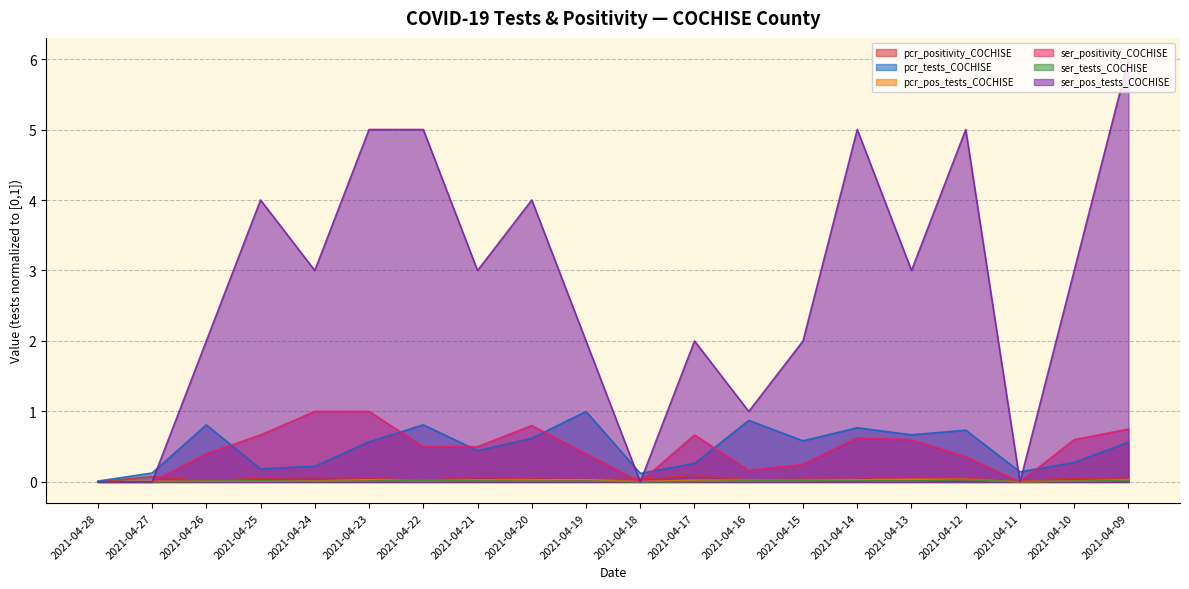

Where is the first local maximum for pcr_tests_COCHISE?

2021-04-26